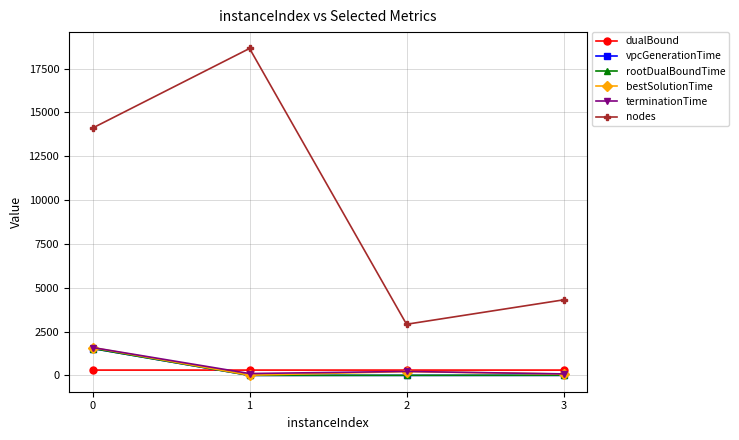

What is the value of the nodes point at the 3rd from the left?

2916.0